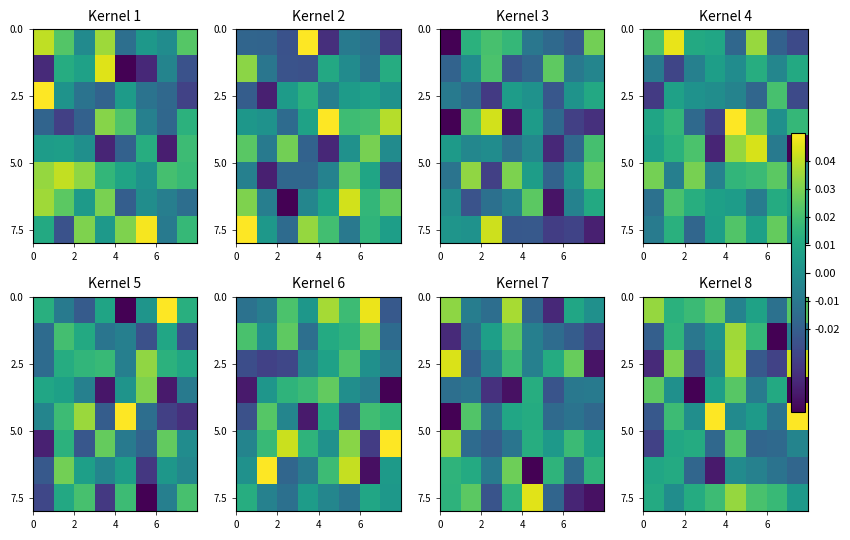

How many series are shown in this chart?

8